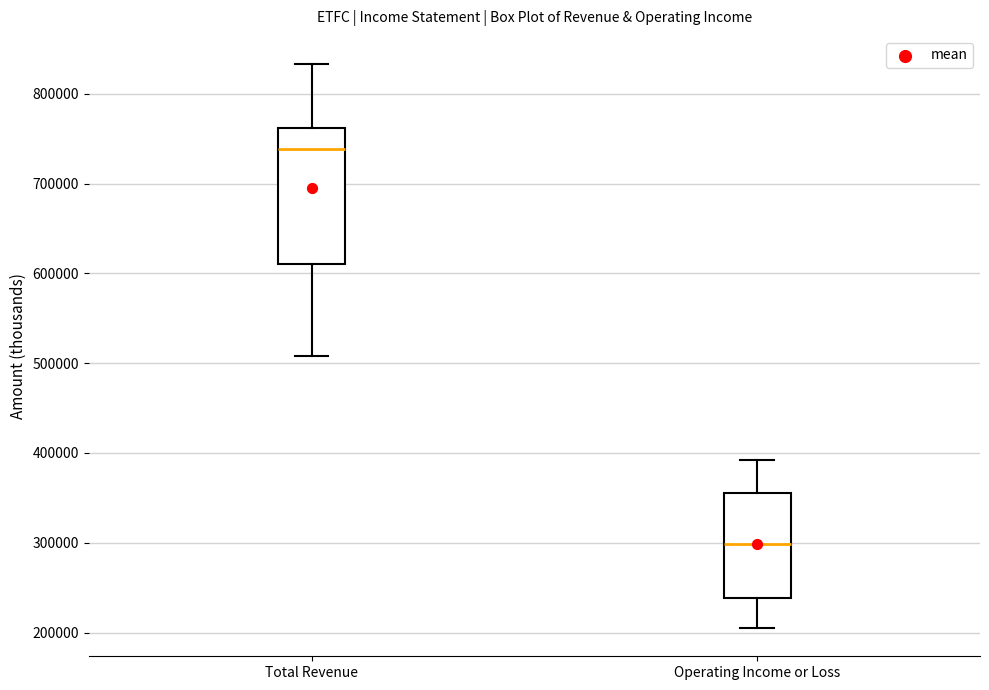

Where does the median line of the box for Total Revenue sit on the y-axis? The values are not printed on the chart, so give them approximately, as read against the axis.

740000